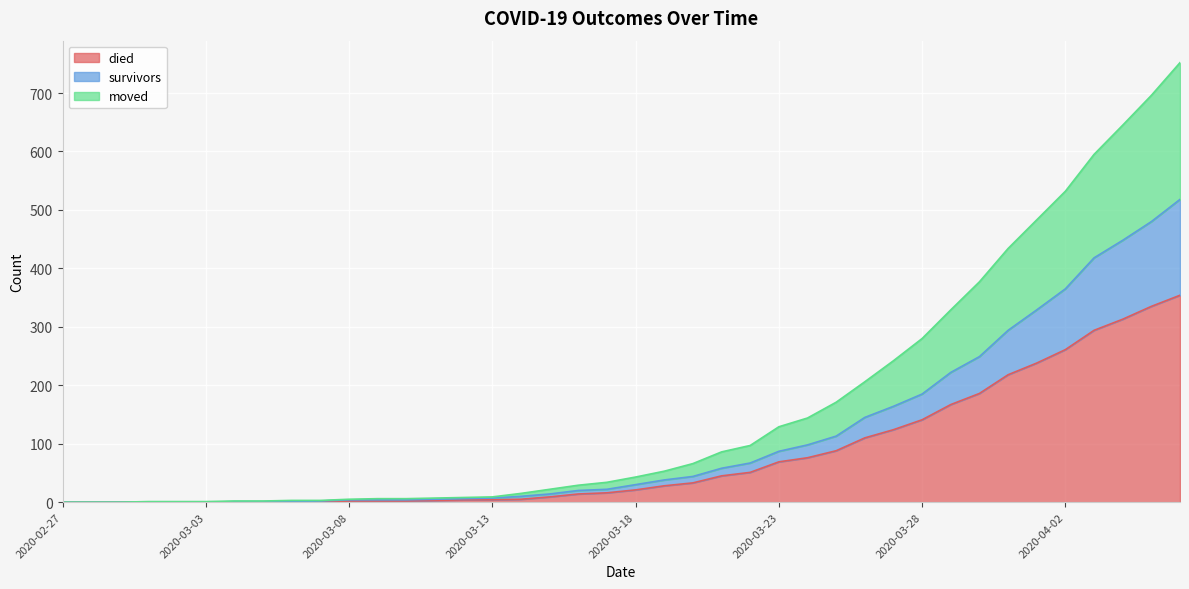

True or false: moved and died intersect in this chart.

False